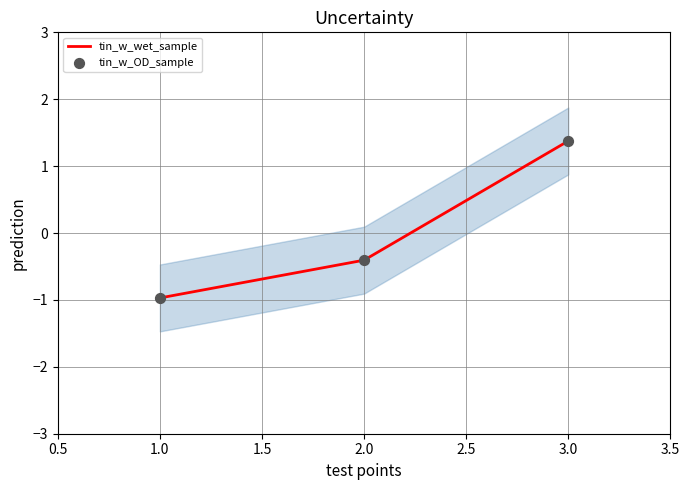

Which series has the largest total across all categories?

tin_w_wet_sample